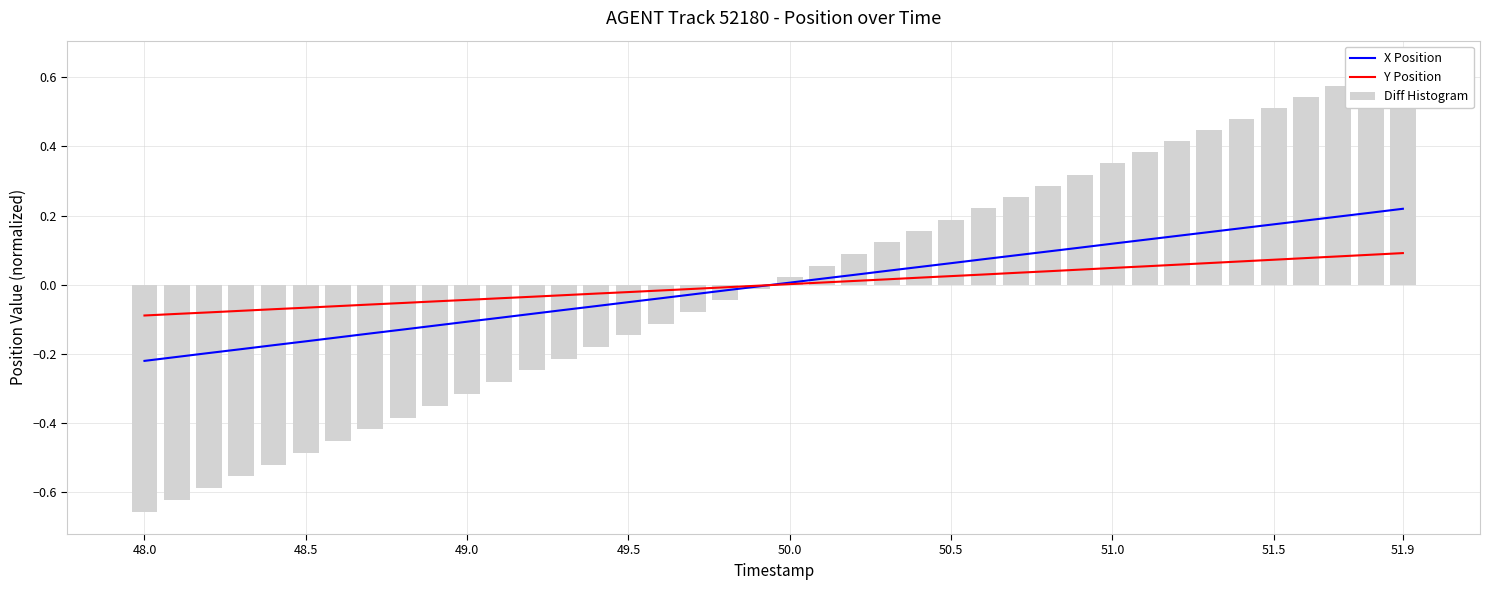

What is the difference between the second highest and minimum values in the X Position series?

0.4